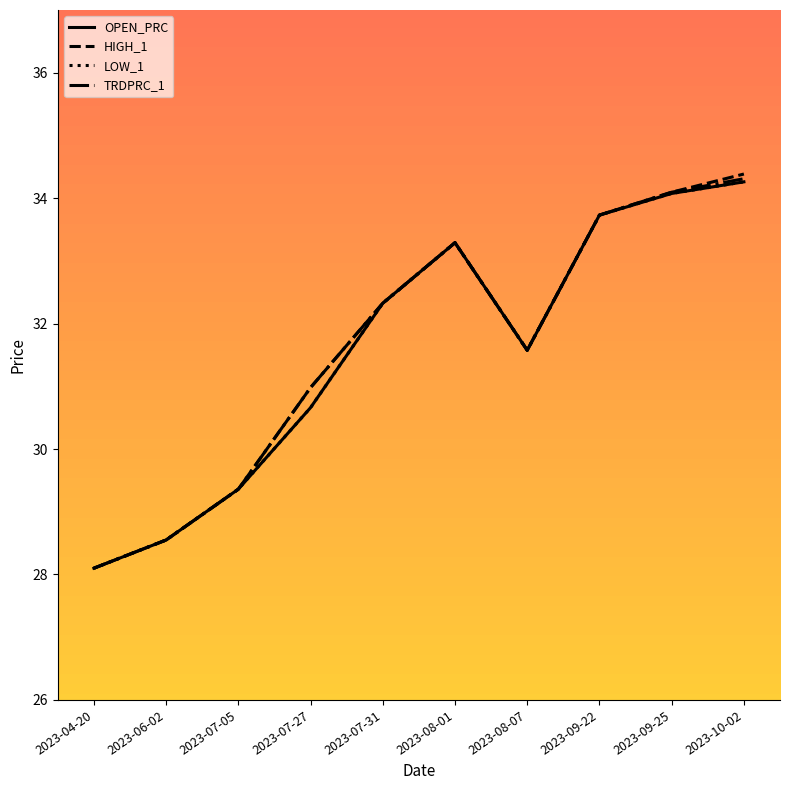

What is the label of the 4th point from the right?

2023-08-07